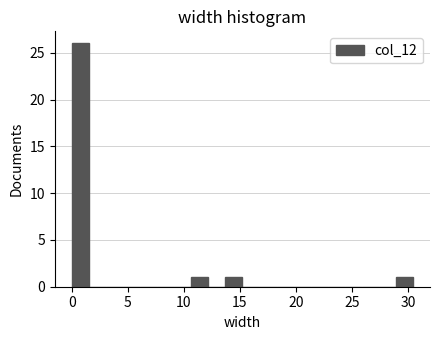

Around what value on the x-axis is the tallest bar? Give the approximate position of its centre, as read against the axis.

1.0